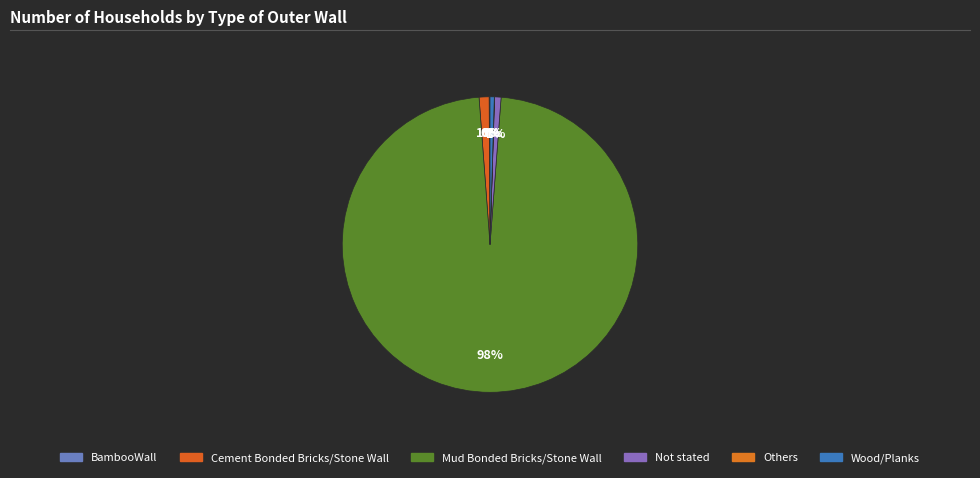

What is the smallest slice in the pie chart?

Others